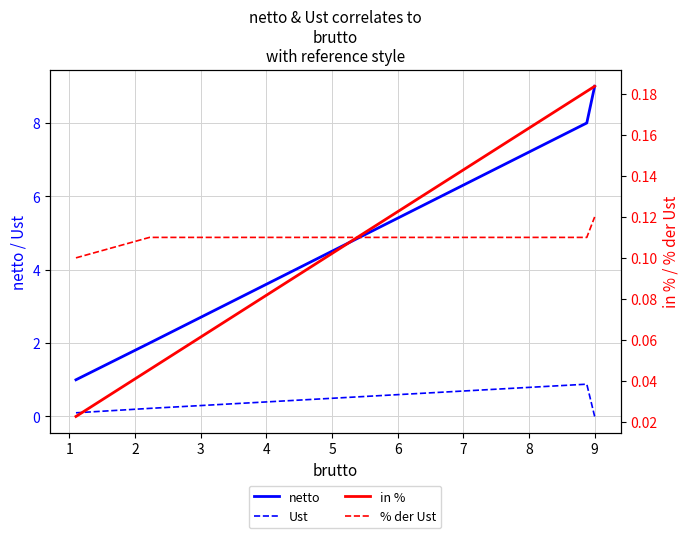

Rank the categories by Ust value from highest to lowest.

7, 6, 5, 4, 3, 2, 1, 0, 8